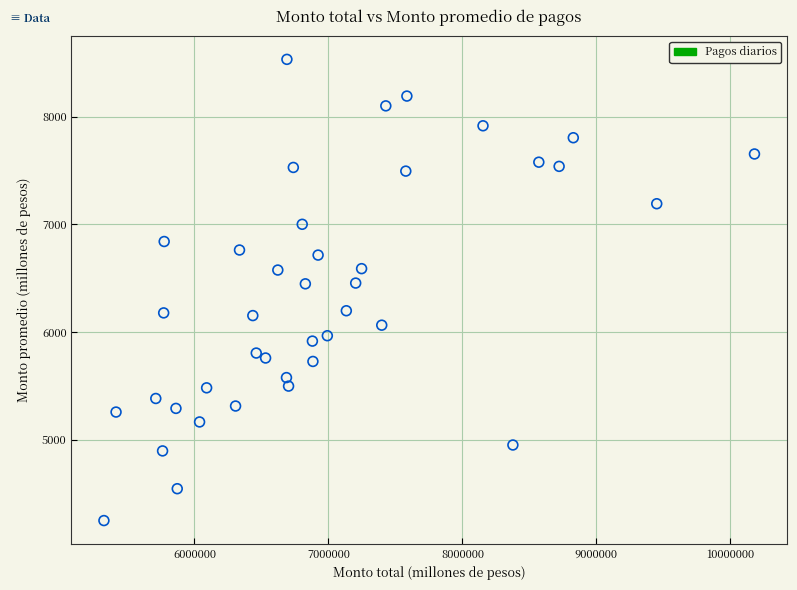

What is the range of Y values (max minus min)?

4284